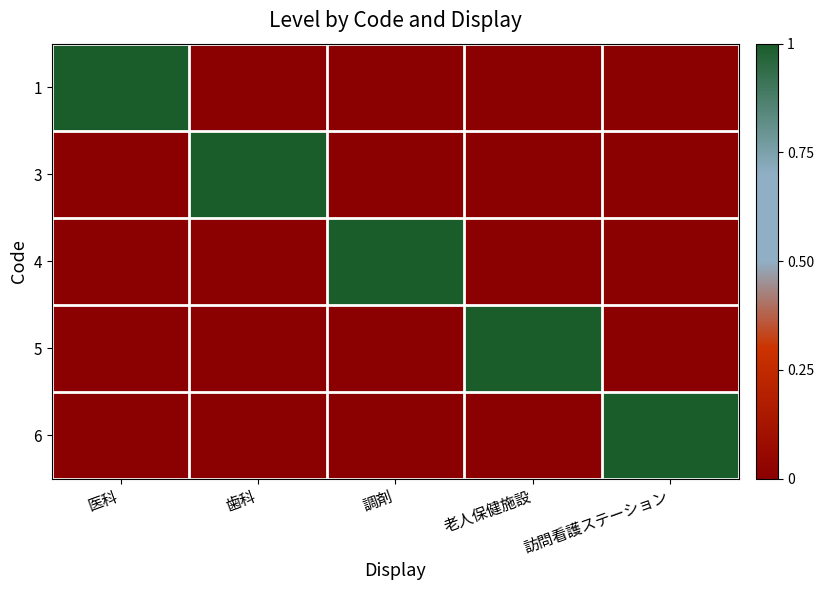

At how many categories does at least one series exceed 0?

5